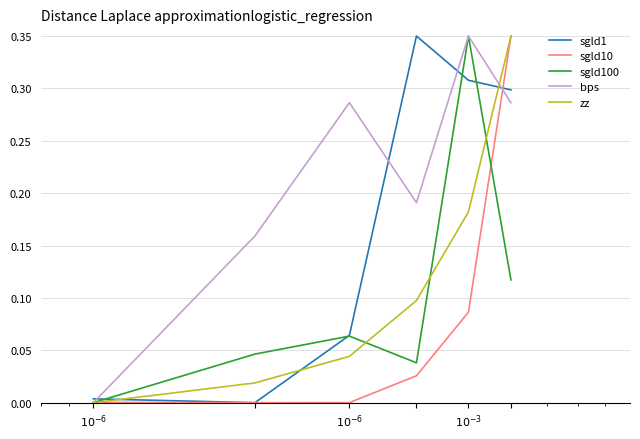

How many times do sgld1 and zz cross each other?

3